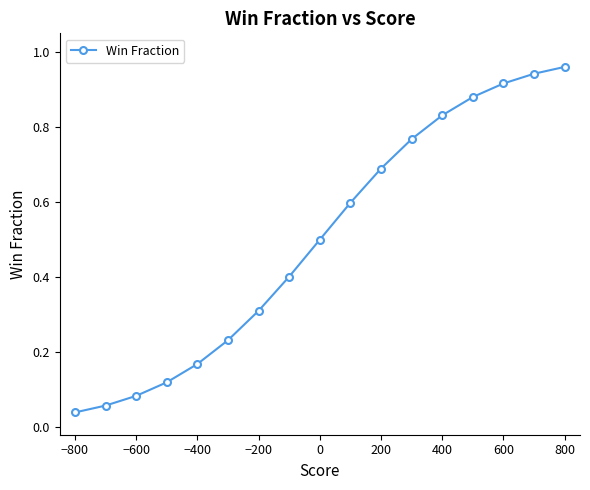

Which label corresponds to the smallest value in the chart?

−800